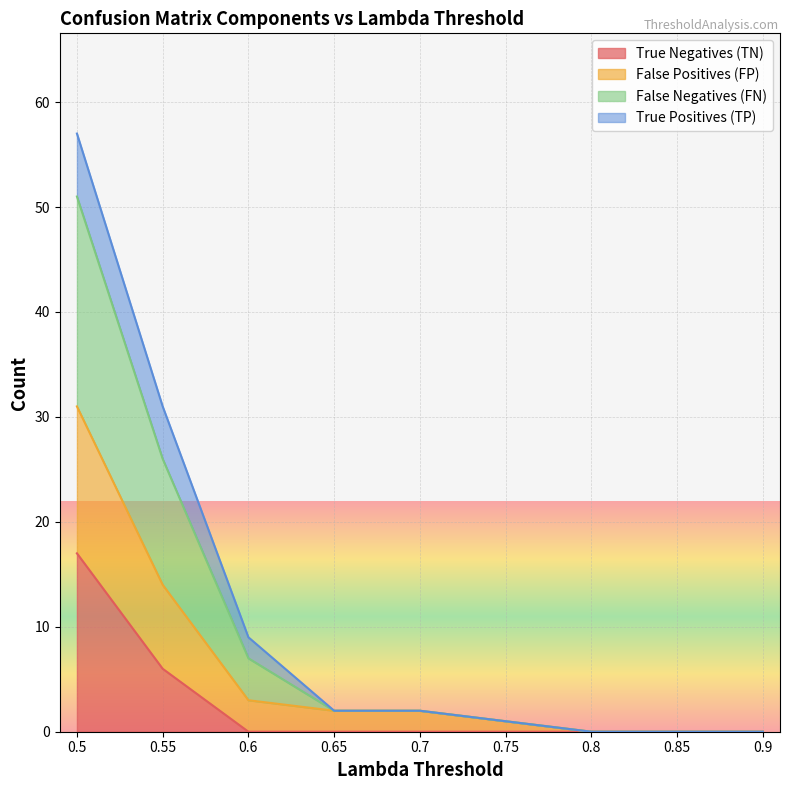

True or false: False Negatives (FN) and True Negatives (TN) intersect in this chart.

False